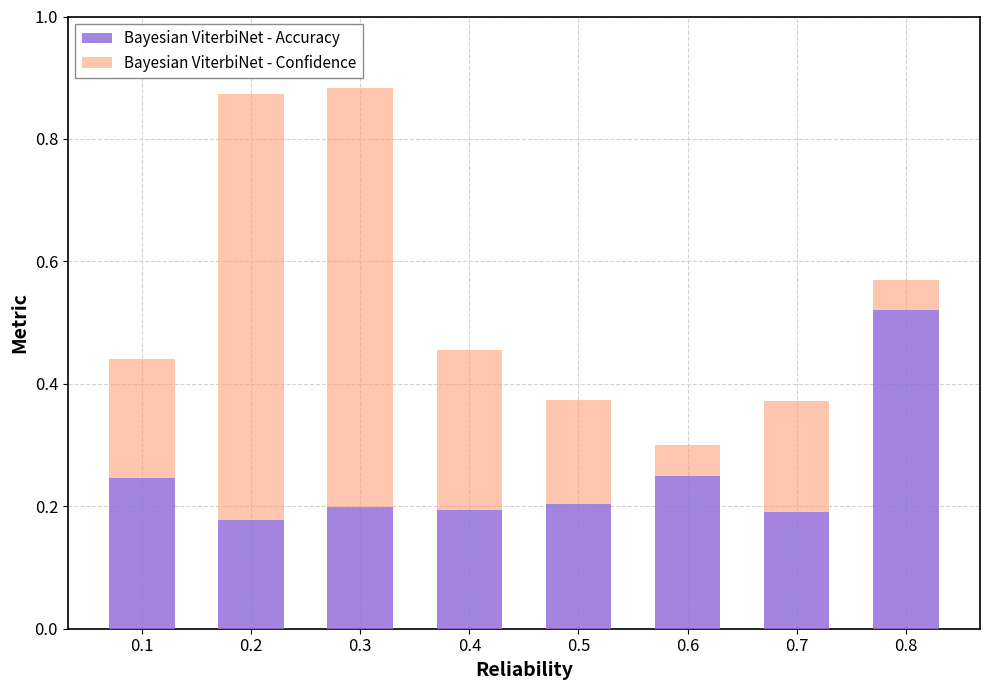

At which label does Bayesian ViterbiNet - Accuracy reach its peak?

0.8